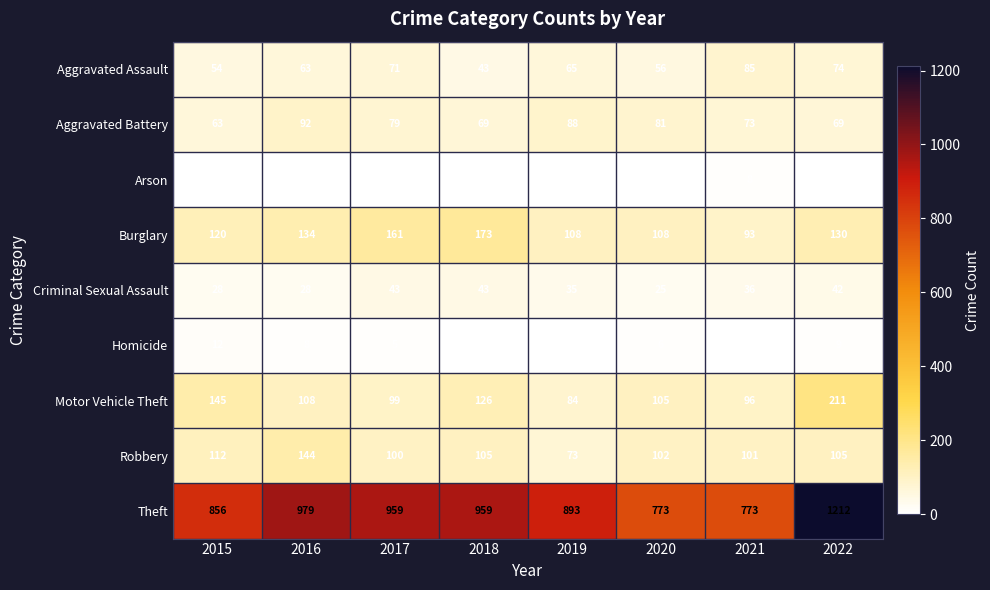

Which series has the largest total across all categories?

Theft